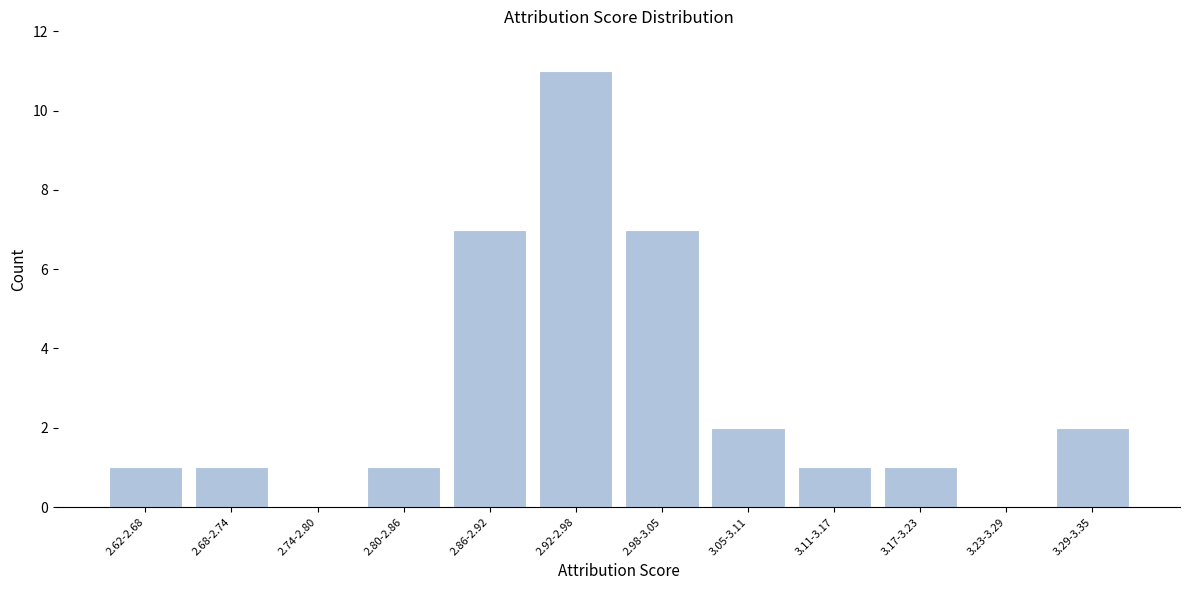

Reading left to right, extract all data points from this chart.

2.62-2.68=1	2.68-2.74=1	2.74-2.80=0	2.80-2.86=1	2.86-2.92=7	2.92-2.98=11	2.98-3.05=7	3.05-3.11=2	3.11-3.17=1	3.17-3.23=1	3.23-3.29=0	3.29-3.35=2